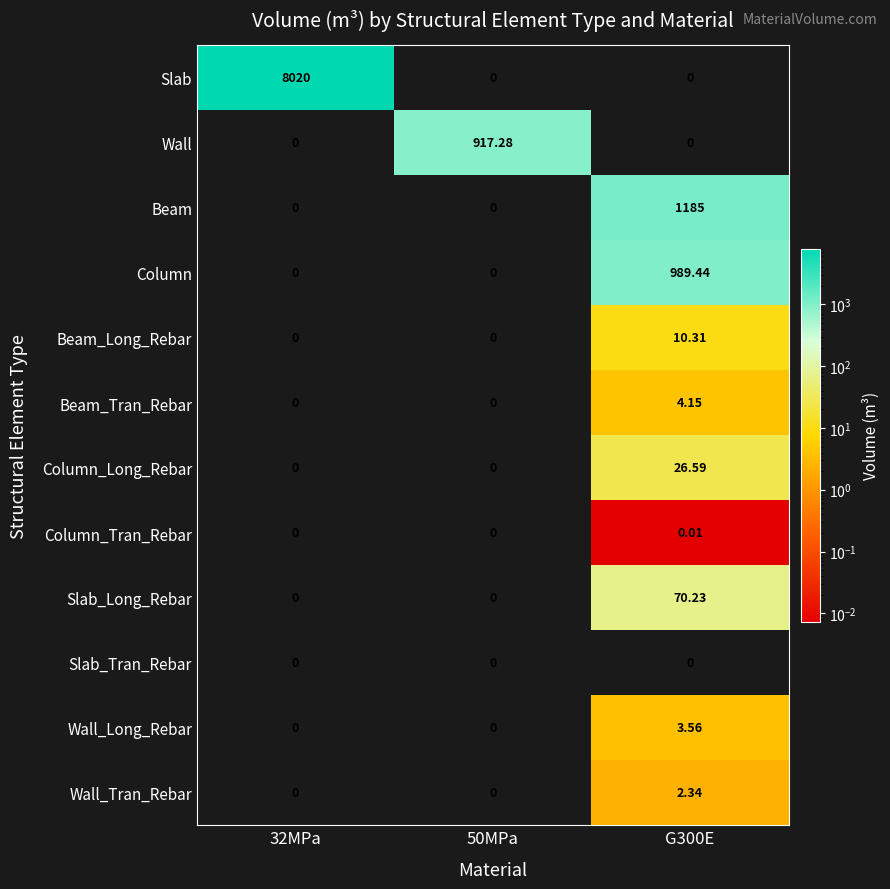

Count the number of categories in the chart.

3